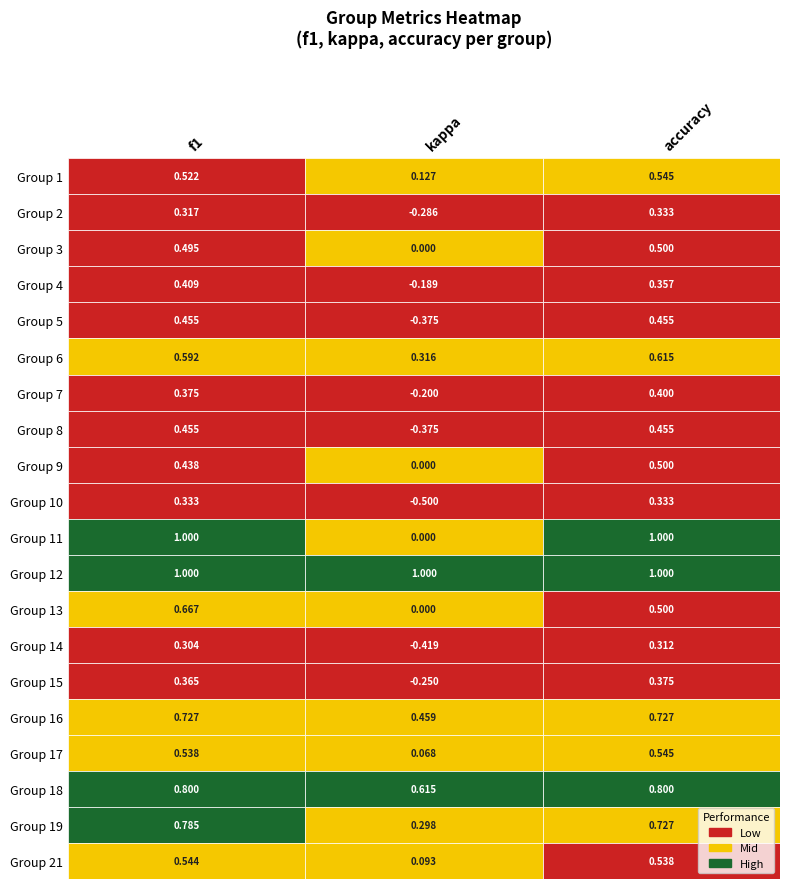

At which label does 1 reach its minimum?

kappa